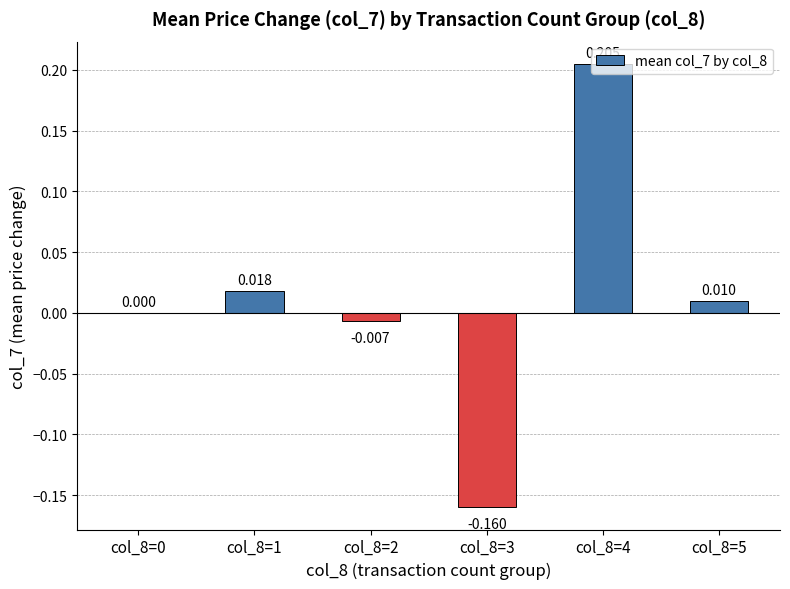

How many series are shown in this chart?

1